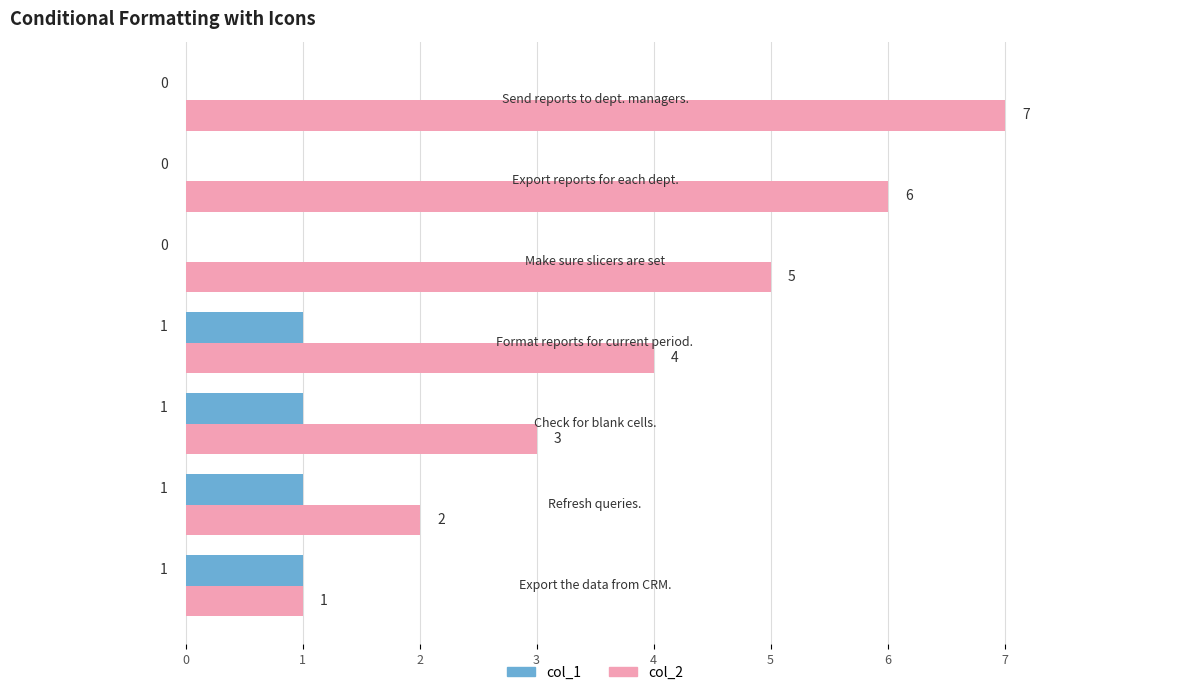

How many col_2 values are between 2 and 6?

5